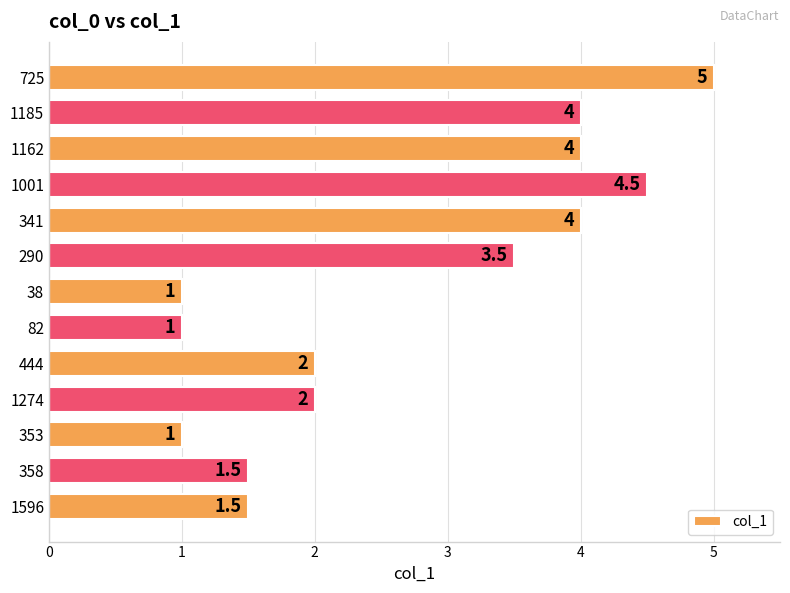

Between 353 and 1596, which is larger?

1596